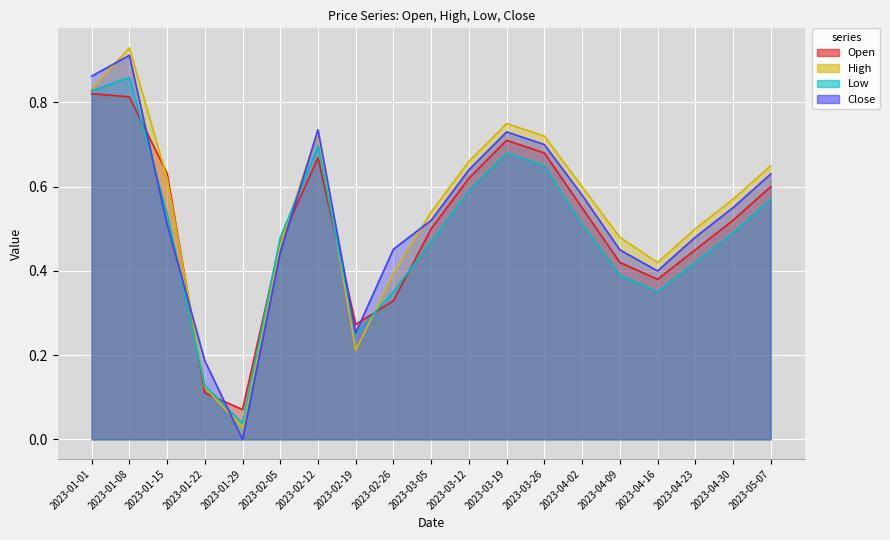

At which label does Open reach its peak?

2023-01-01